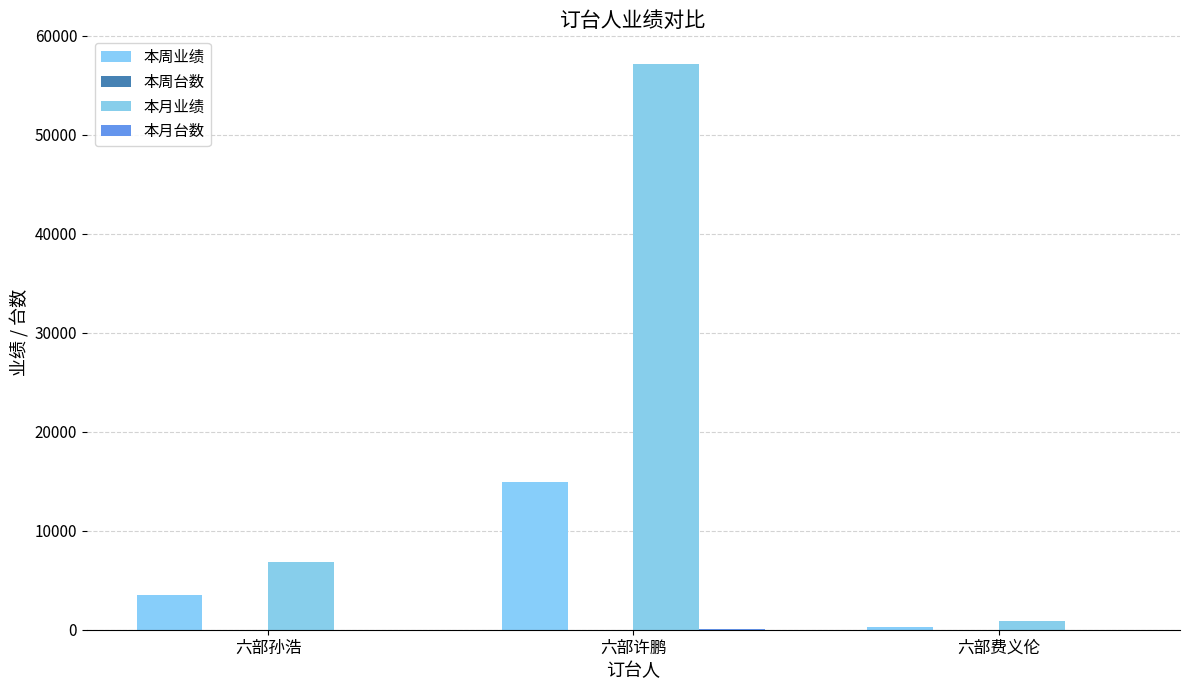

How many data points does each series have?

3